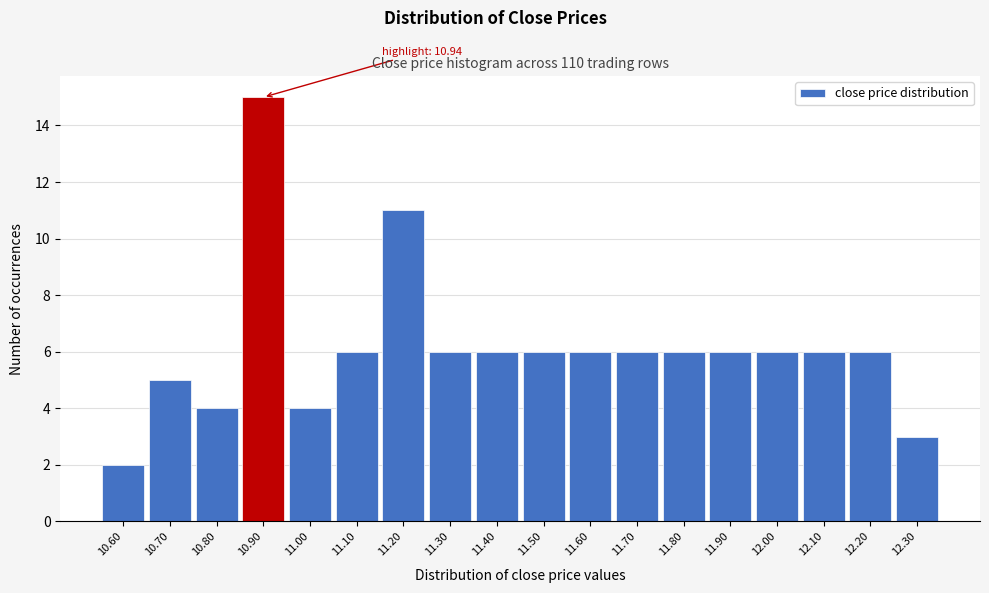

Reading right to left, transcribe all the data shown in this chart.

3	6	6	6	6	6	6	6	6	6	6	11	6	4	15	4	5	2